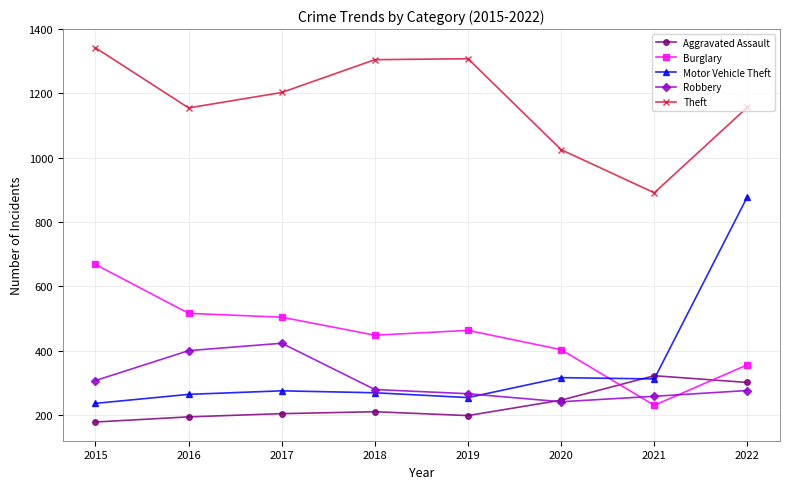

What is the difference between the highest and lowest values at 2015?

1164